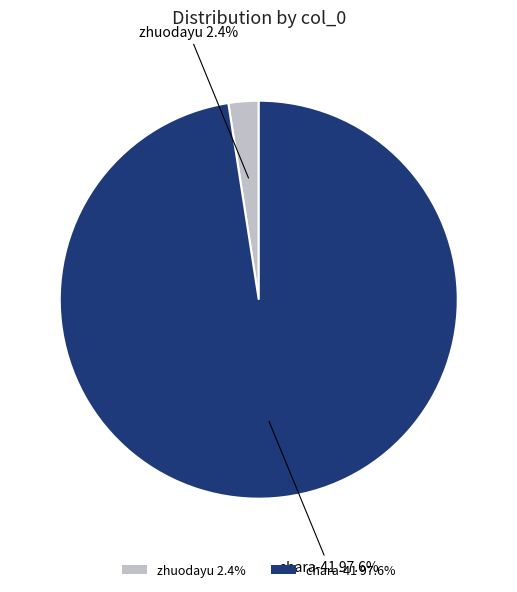

Does zhuodayu 2.4% account for over 50% of the chart?

No